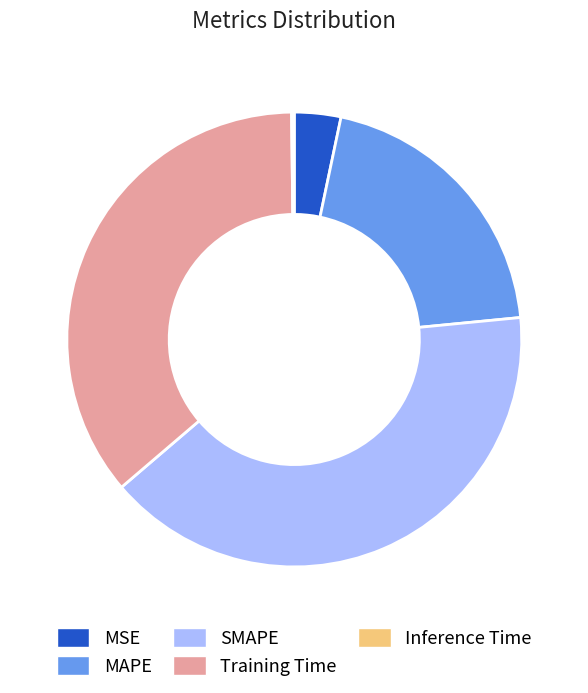

What is the largest slice in the pie chart?

SMAPE